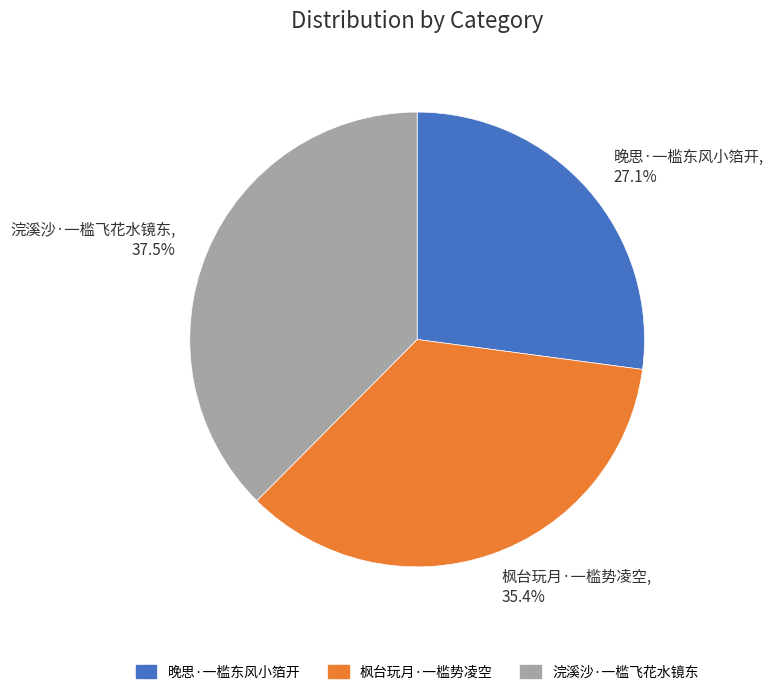

To the nearest percent, what is the average slice percentage?

33%